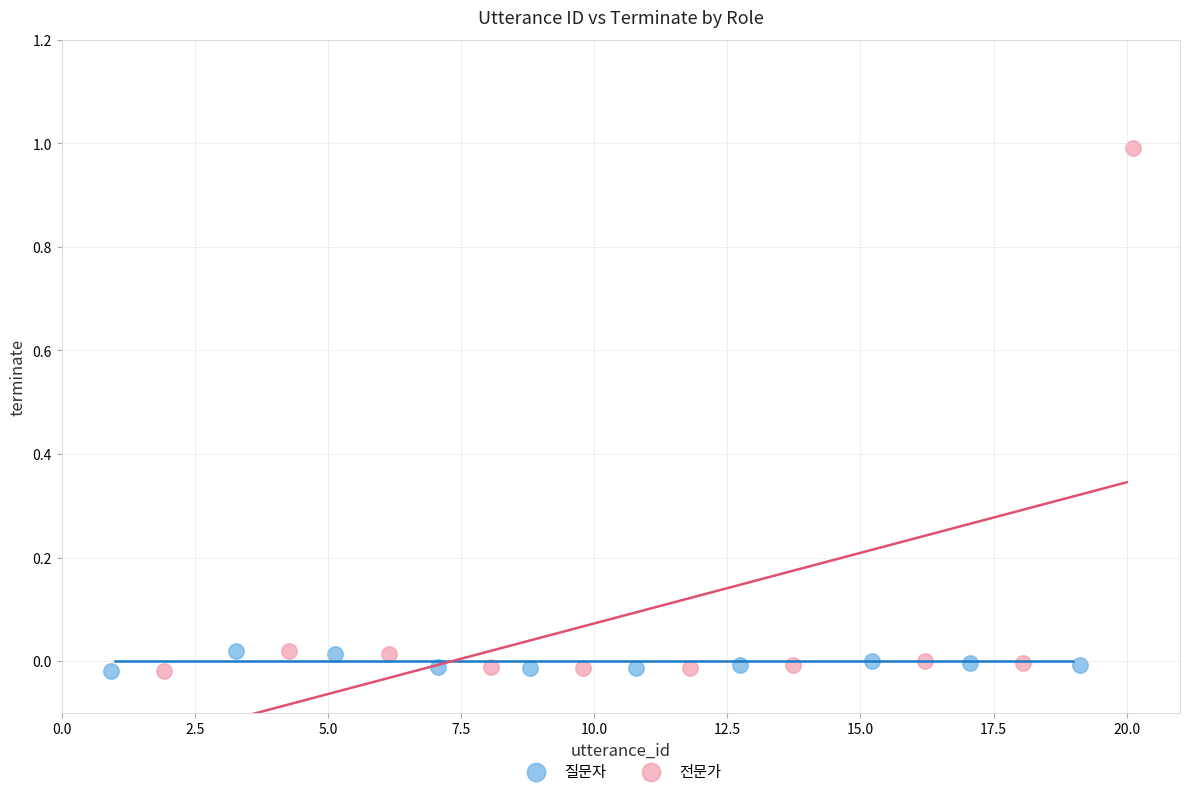

What are all the series names shown in the legend?

질문자, 전문가